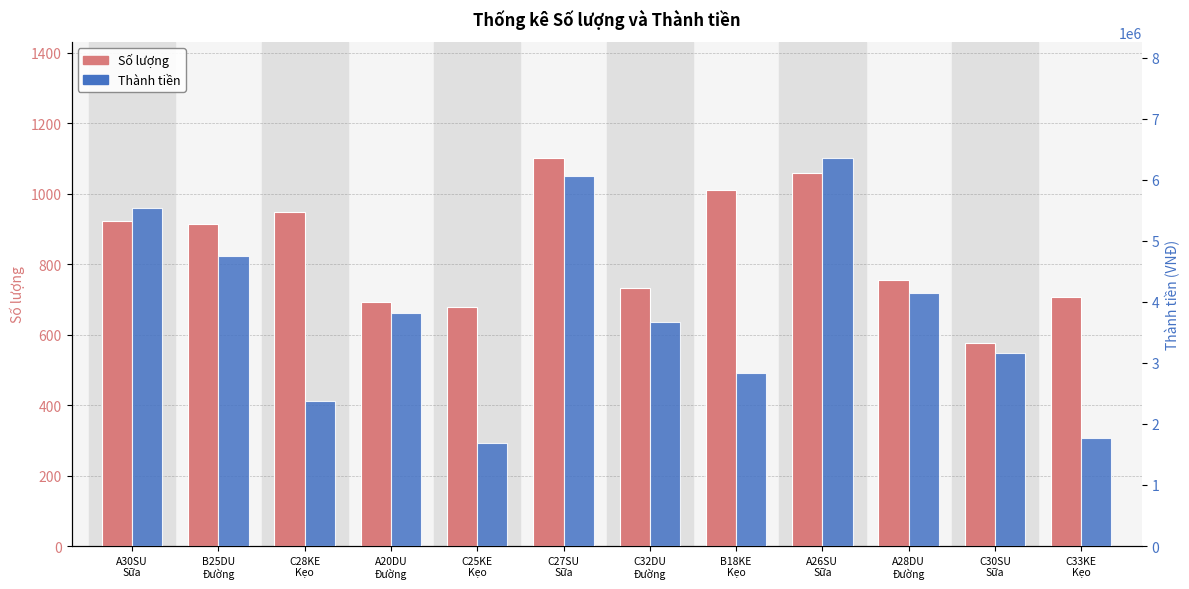

Reading left to right, extract all data points from this chart.

Số lượng: A30SU
Sữa=922	B25DU
Đường=913	C28KE
Kẹo=948	A20DU
Đường=693	C25KE
Kẹo=678	C27SU
Sữa=1101	C32DU
Đường=733	B18KE
Kẹo=1011	A26SU
Sữa=1059	A28DU
Đường=754	C30SU
Sữa=575	C33KE
Kẹo=708
Thành tiền: A30SU
Sữa=5532000	B25DU
Đường=4747600	C28KE
Kẹo=2370000	A20DU
Đường=3811500	C25KE
Kẹo=1695000	C27SU
Sữa=6055500	C32DU
Đường=3665000	B18KE
Kẹo=2830800	A26SU
Sữa=6354000	A28DU
Đường=4147000	C30SU
Sữa=3162500	C33KE
Kẹo=1770000